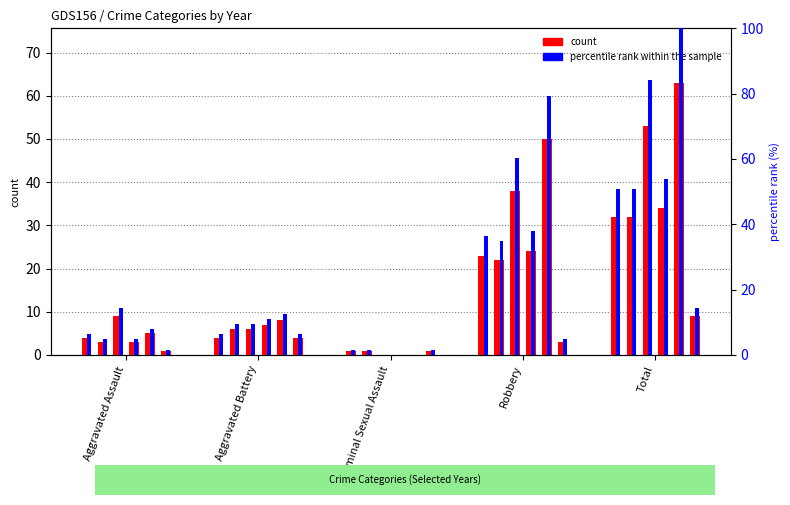

What is the label of the 4th bar from the right?

Aggravated Battery